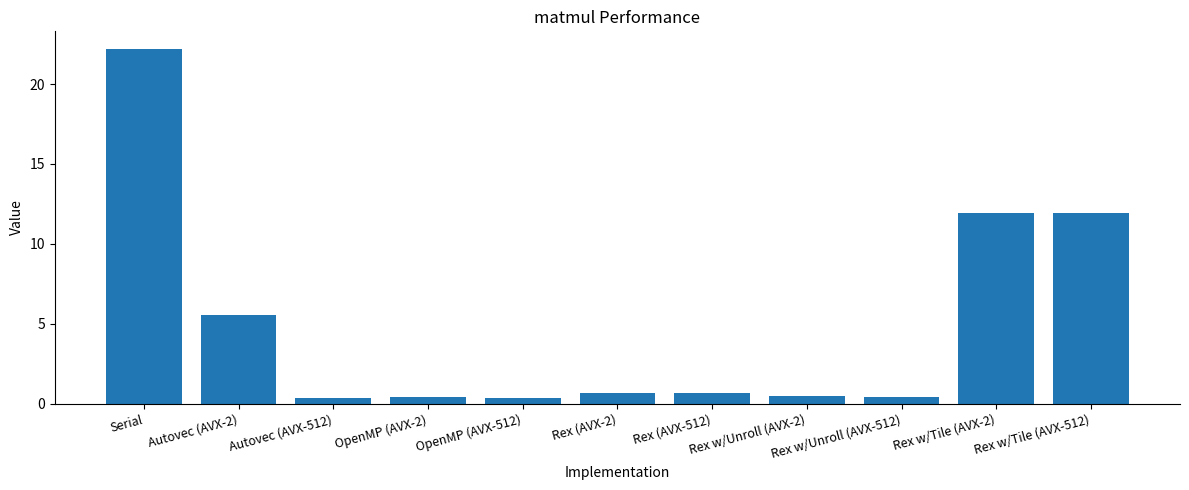

Which label corresponds to the largest value in the chart?

Serial